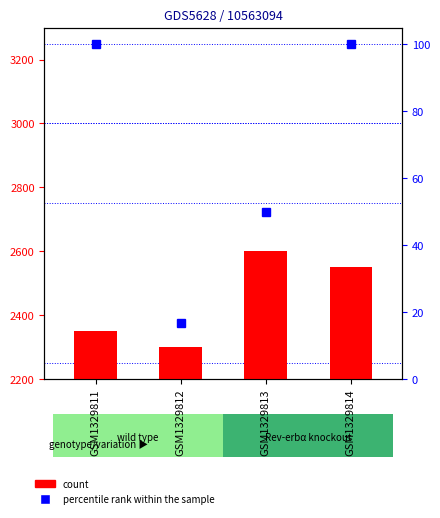

The value at GSM1329813 is 89.6. True or false?

False